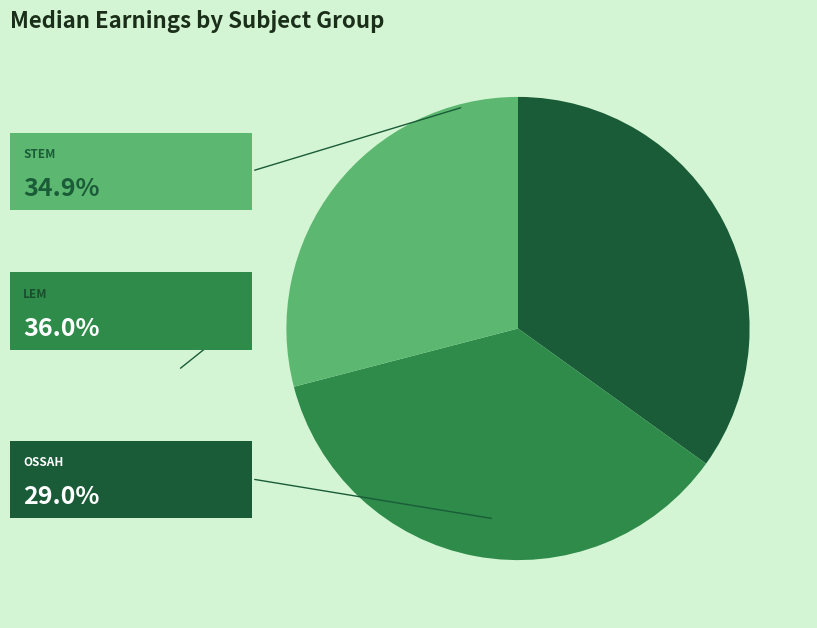

Is there a majority slice in this chart?

No